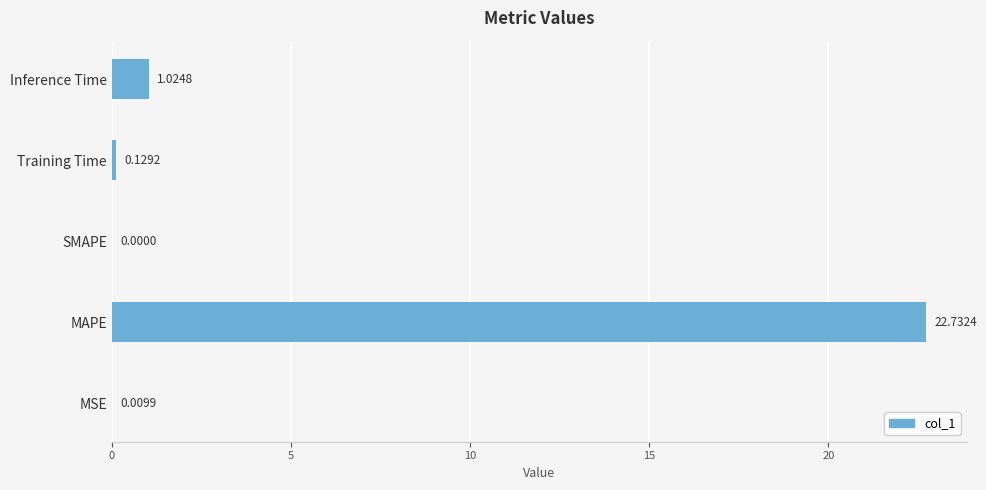

Between Training Time and MSE, which is larger?

Training Time